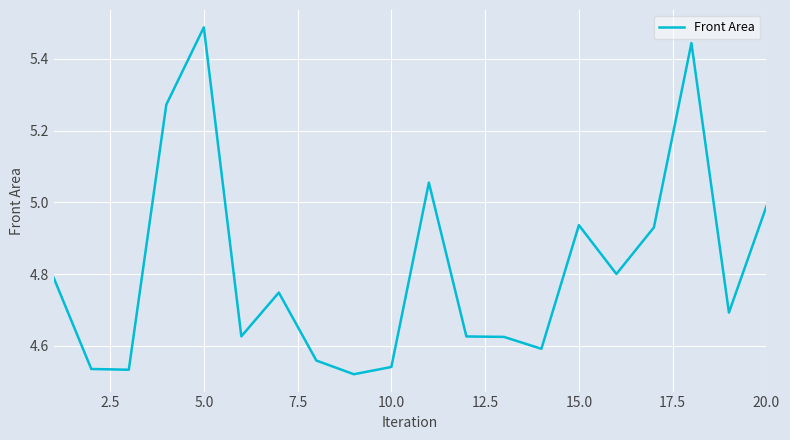

Where is the data nearest to the value 5?

20.0